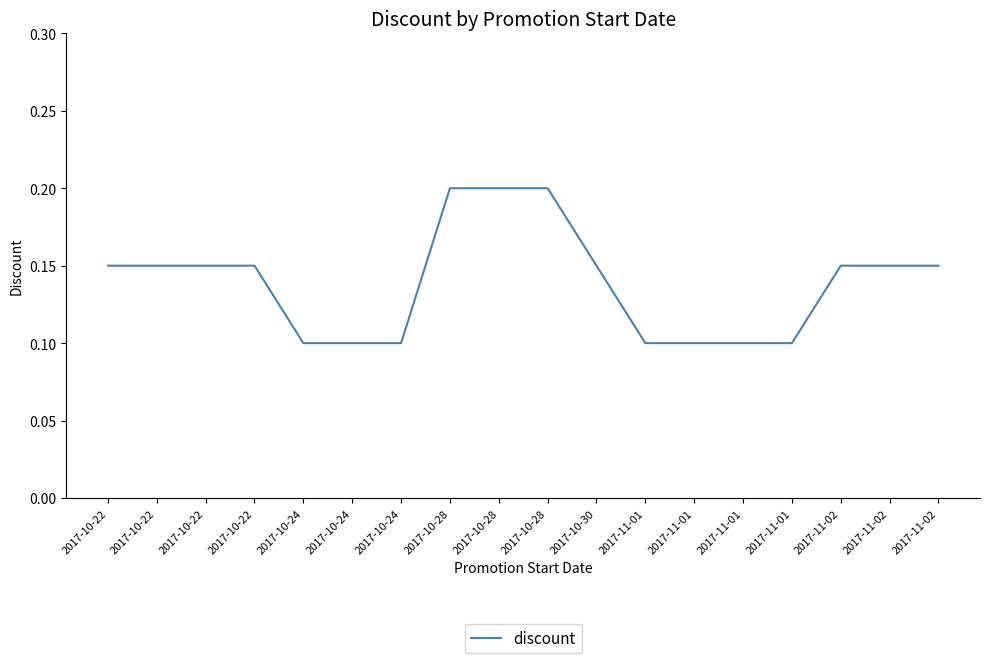

Rank the categories by value from highest to lowest.

2017-10-28, 2017-10-28, 2017-10-28, 2017-10-22, 2017-10-22, 2017-10-22, 2017-10-22, 2017-10-30, 2017-11-02, 2017-11-02, 2017-11-02, 2017-10-24, 2017-10-24, 2017-10-24, 2017-11-01, 2017-11-01, 2017-11-01, 2017-11-01